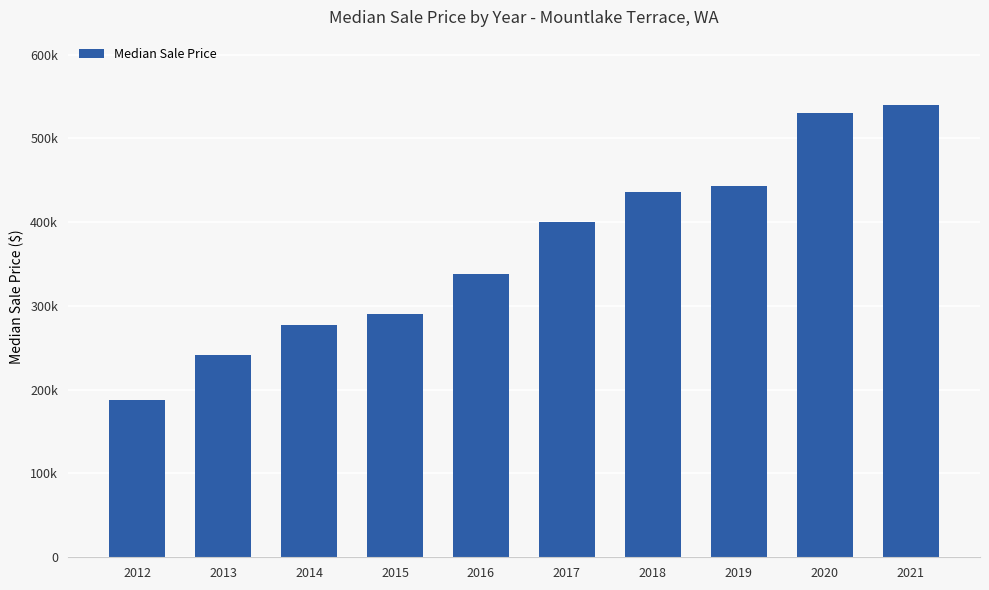

Rank the categories by value from highest to lowest.

2021, 2020, 2019, 2018, 2017, 2016, 2015, 2014, 2013, 2012